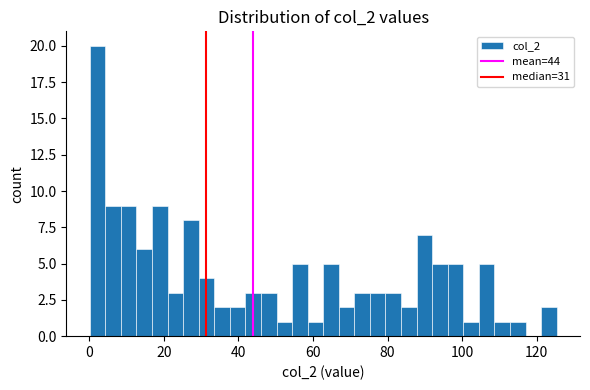

Around what value on the x-axis is the tallest bar? Give the approximate position of its centre, as read against the axis.

2